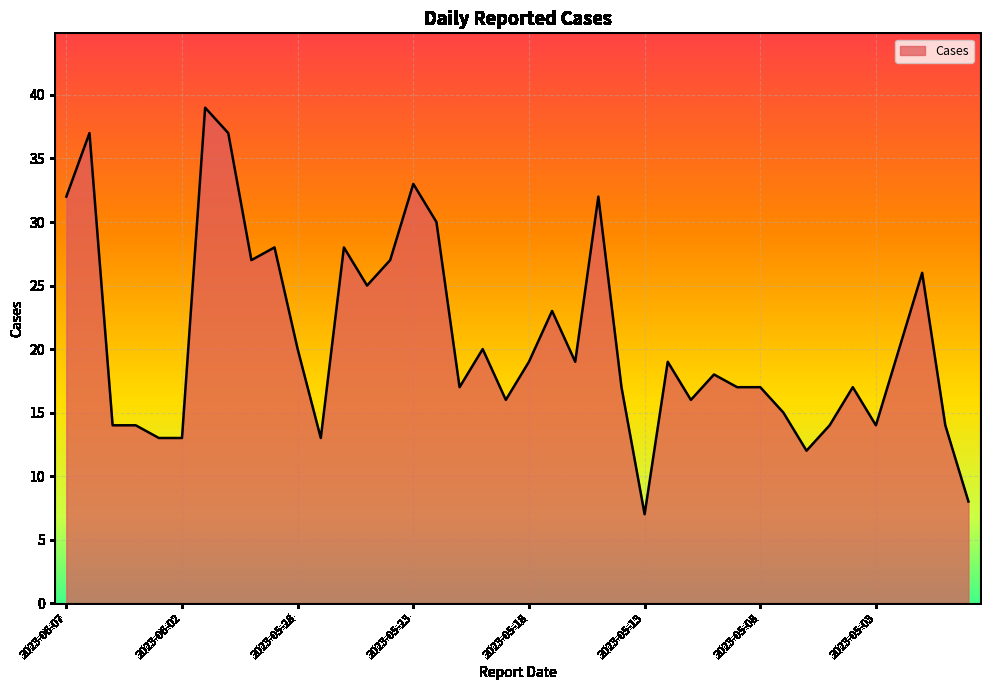

What is the minimum value shown in the chart?

7